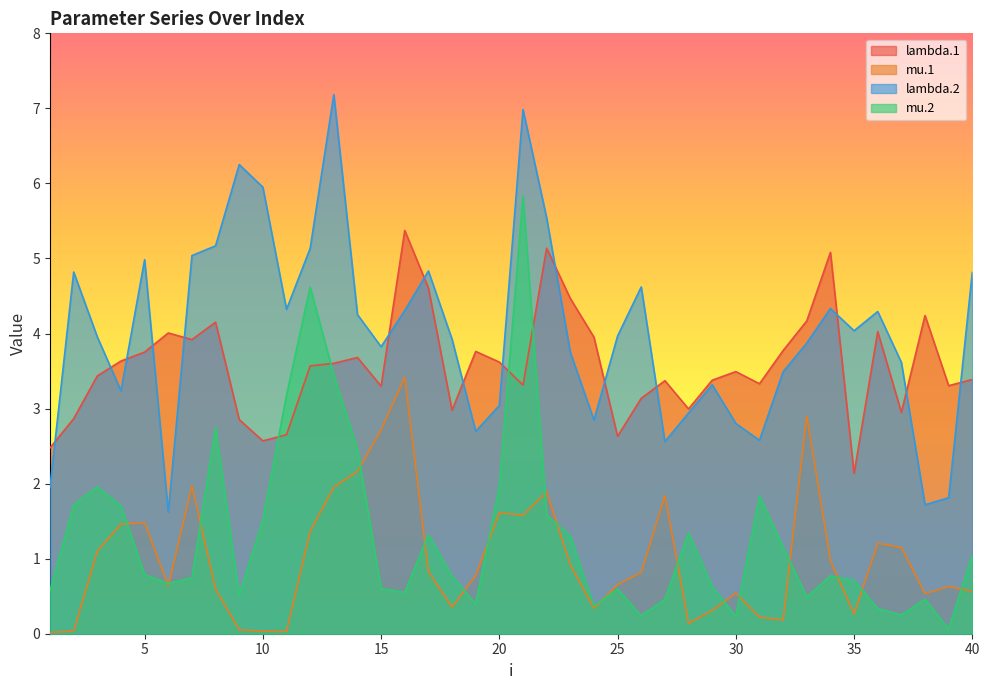

Reading left to right, transcribe all the data shown in this chart.

lambda.1: 2.5	2.9	3.4	3.6	3.8	4.0	3.9	4.2	2.9	2.6	2.7	3.6	3.6	3.7	3.3	5.4	4.6	3.0	3.8	3.6	3.3	5.1	4.5	4.0	2.6	3.1	3.4	3.0	3.4	3.5	3.3	3.8	4.2	5.1	2.1	4.0	2.9	4.2	3.3	3.4
mu.1: 0.0	0.0	1.1	1.5	1.5	0.6	2.0	0.6	0.1	0.0	0.0	1.4	2.0	2.2	2.7	3.4	0.8	0.4	0.8	1.6	1.6	1.9	0.9	0.3	0.7	0.8	1.8	0.1	0.3	0.5	0.2	0.2	2.9	1.0	0.3	1.2	1.1	0.5	0.6	0.6
lambda.2: 2.0	4.8	4.0	3.2	5.0	1.6	5.0	5.2	6.3	5.9	4.3	5.1	7.2	4.3	3.8	4.3	4.8	3.9	2.7	3.0	7.0	5.5	3.8	2.8	4.0	4.6	2.6	2.9	3.3	2.8	2.6	3.5	3.9	4.3	4.0	4.3	3.6	1.7	1.8	4.8
mu.2: 0.6	1.7	2.0	1.7	0.8	0.7	0.7	2.7	0.5	1.5	3.2	4.6	3.4	2.5	0.6	0.5	1.3	0.8	0.4	2.0	5.8	1.6	1.3	0.4	0.6	0.2	0.5	1.3	0.6	0.2	1.8	1.2	0.5	0.8	0.7	0.3	0.2	0.5	0.1	1.0